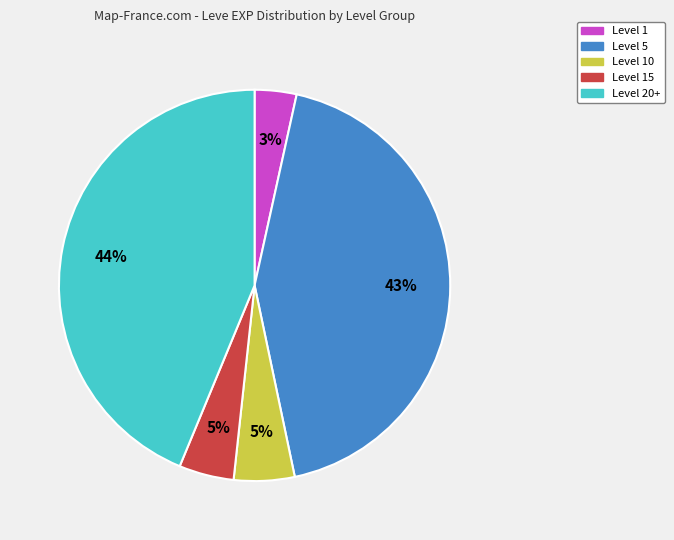

How many slices are in this pie chart?

5